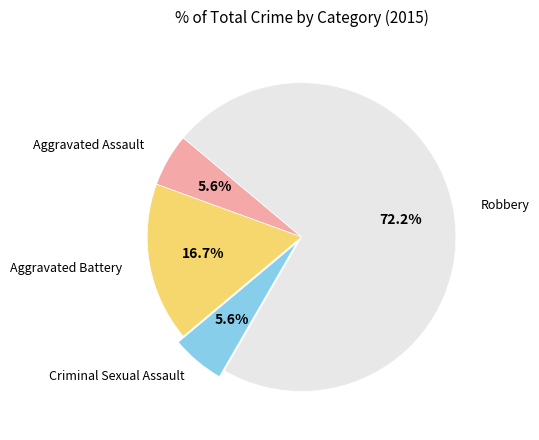

Is there a majority slice in this chart?

Yes